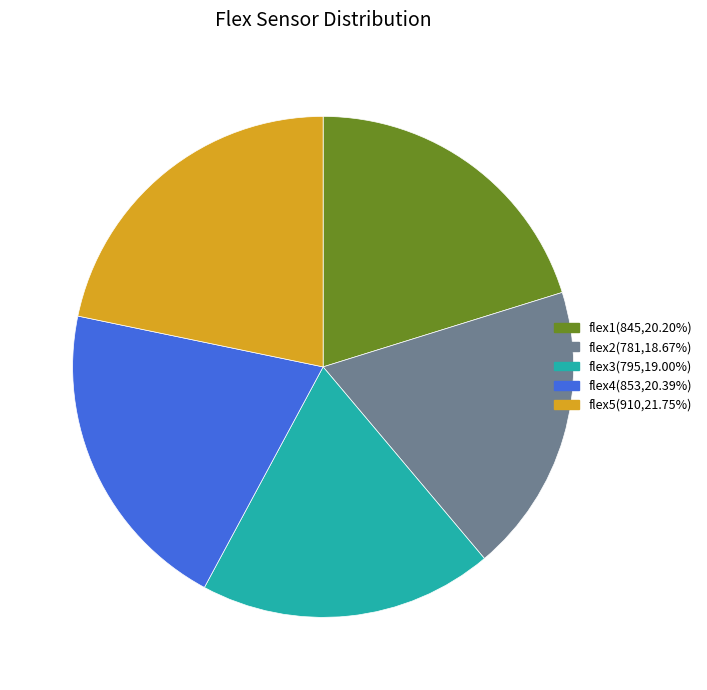

Approximately how many times larger is the value at flex3(795,19.00%) compared to flex4(853,20.39%)?

0.9